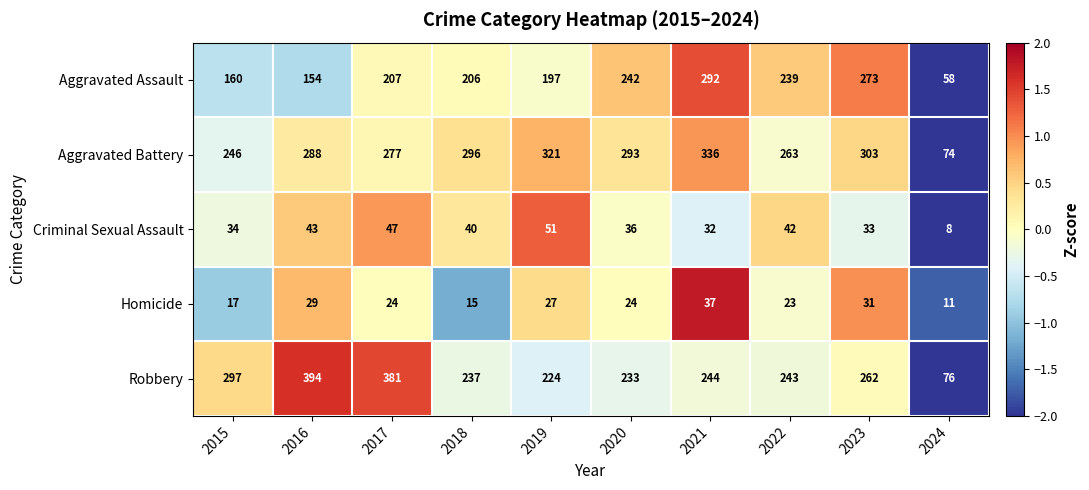

What is the sum of the Criminal Sexual Assault values at 2024 and 2015?

42